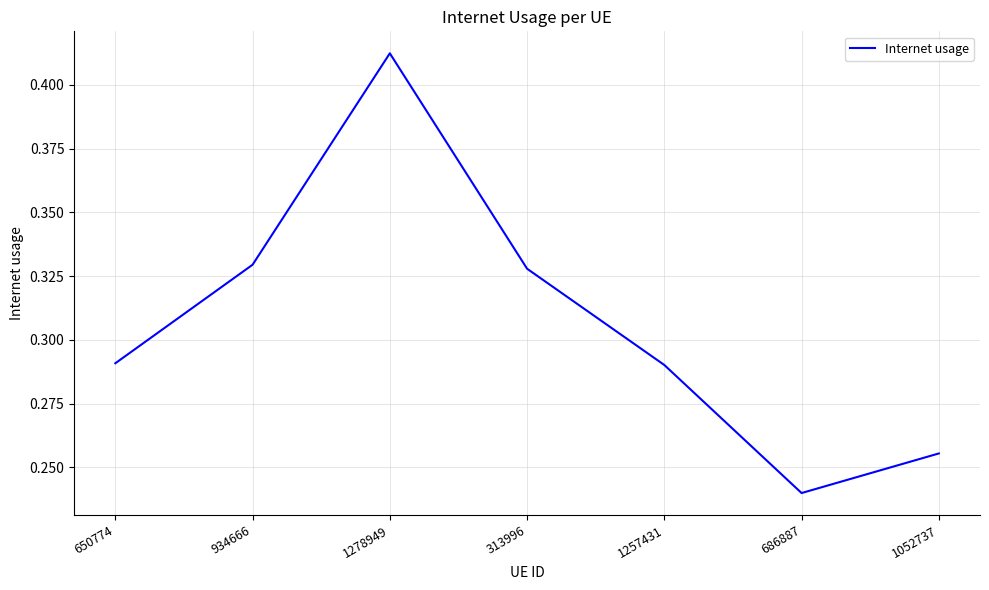

At which category does the data reach its first local valley?

686887